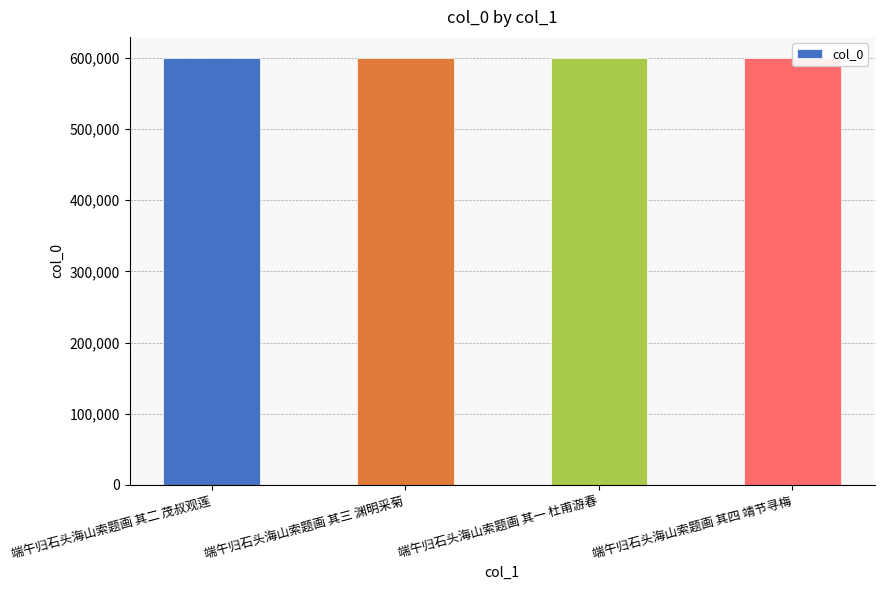

Reading right to left, what are all the values shown in this chart?

599498	599495	599497	599496